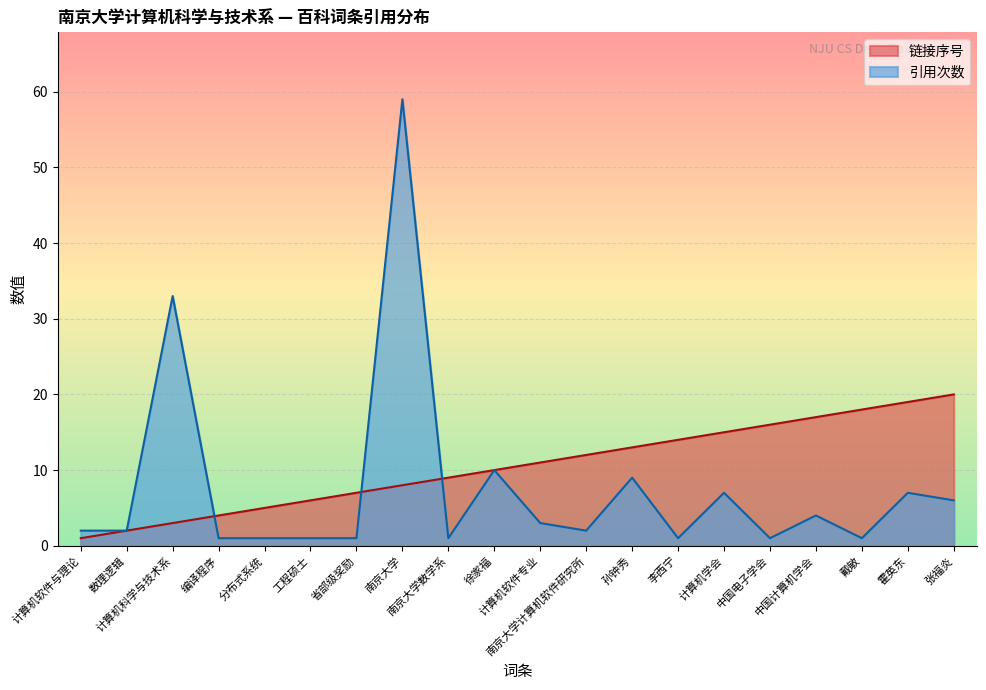

What is the difference between the maximum and minimum values in the 链接序号 series?

19